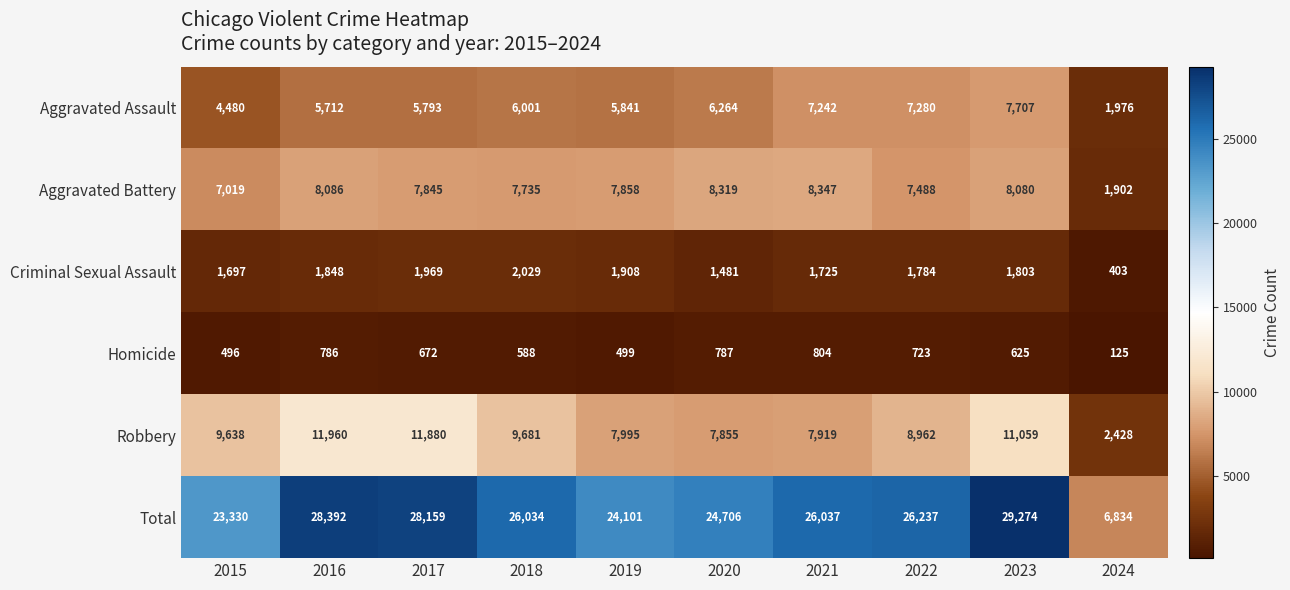

What is the minimum value for Total?

6834